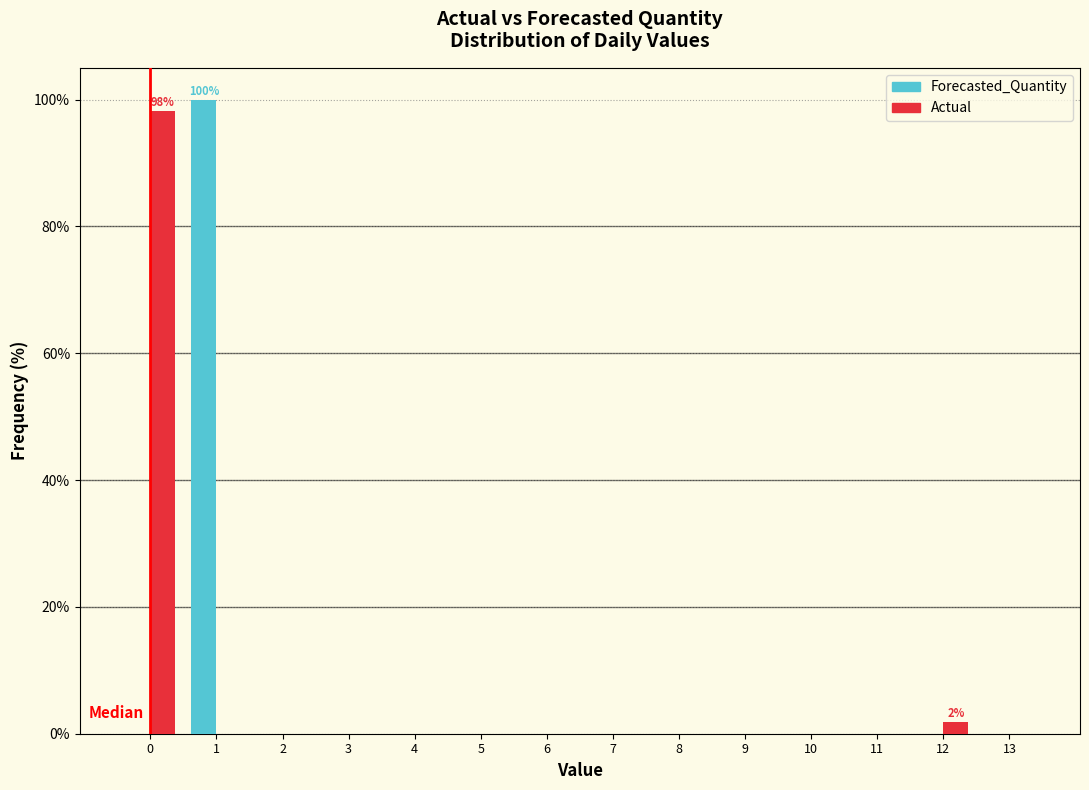

In the Forecasted_Quantity series, which range on the x-axis has the tallest bar?

0.5 to 1.5